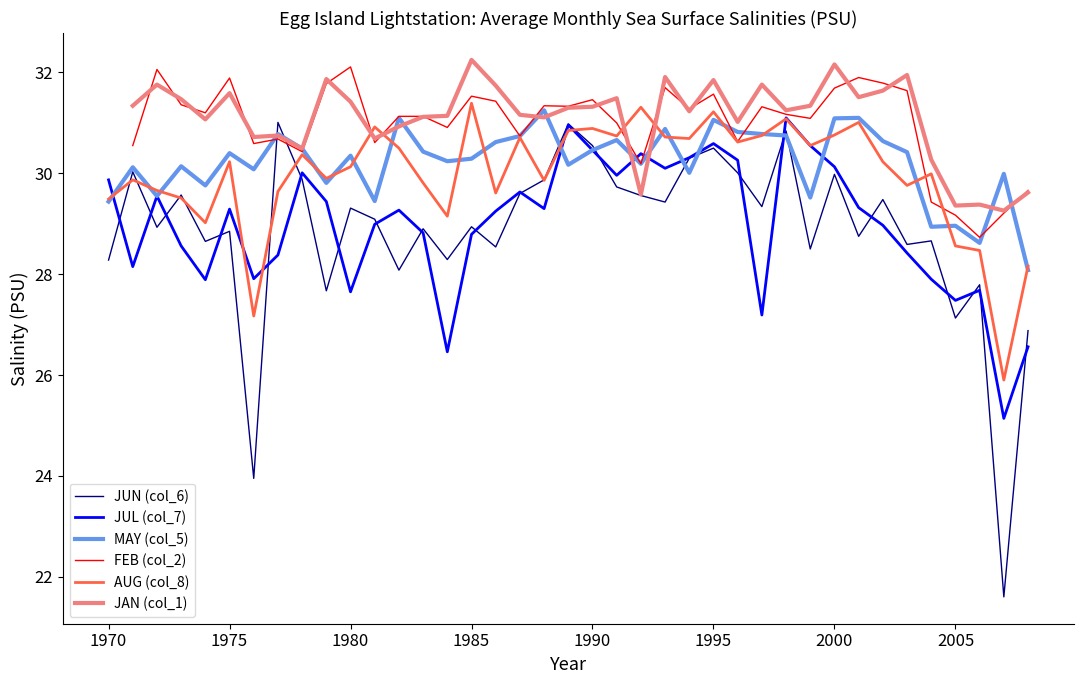

What is the highest value of the JUL (col_7) series?

31.1